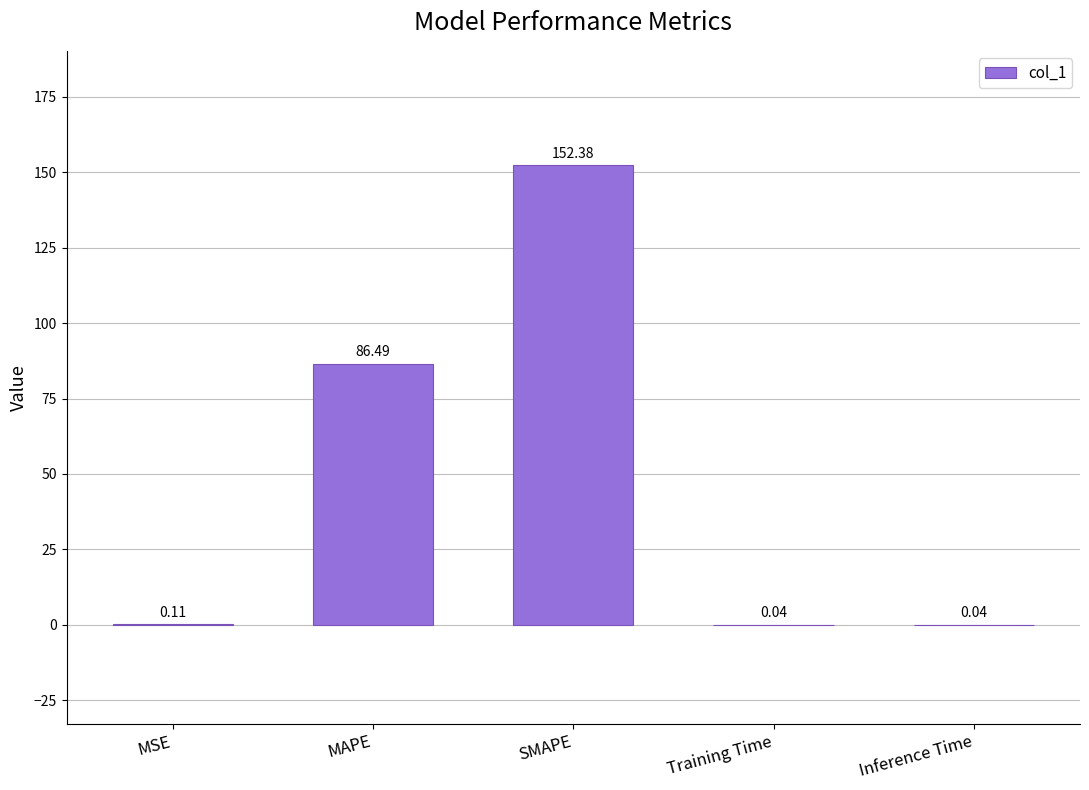

Where is the data nearest to the value 76?

MAPE